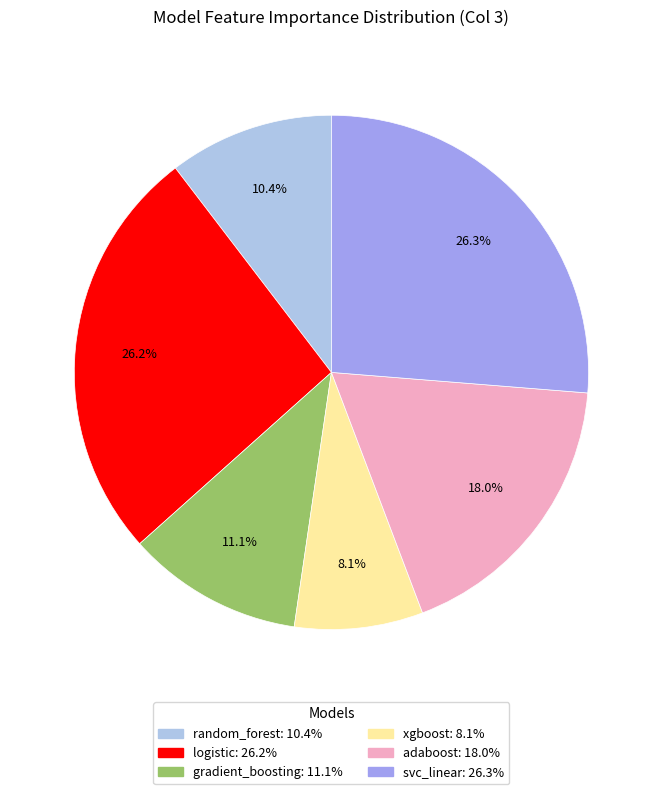

The xgboost slice represents 8% of the pie. True or false?

True